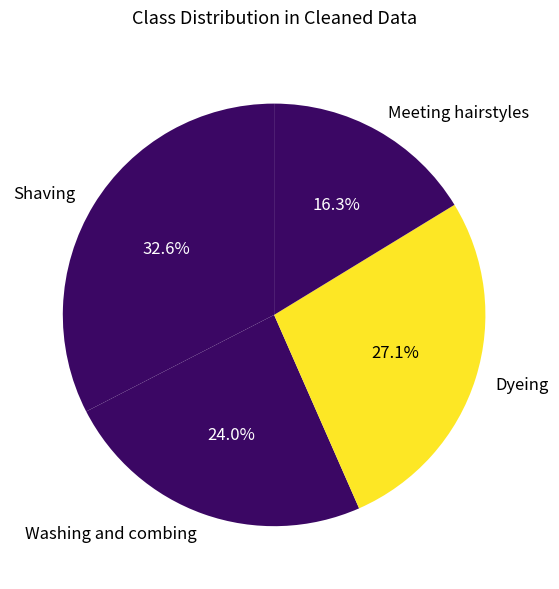

To the nearest percent, what is the average slice percentage?

25%